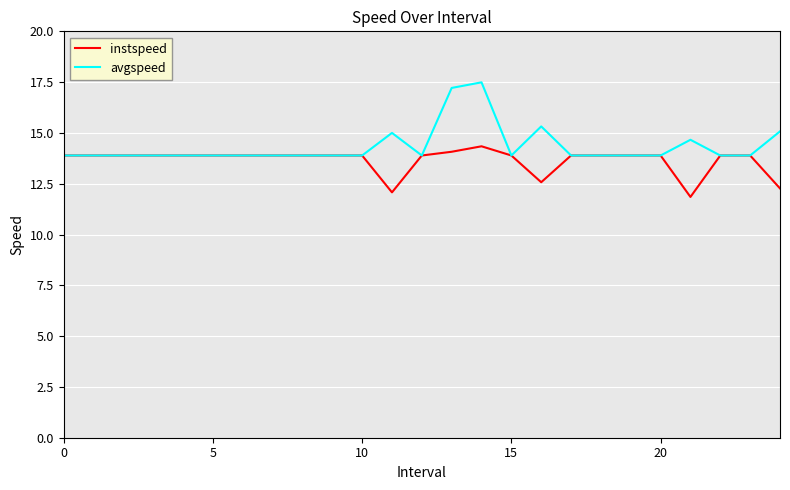

What is the minimum value for avgspeed?

13.9